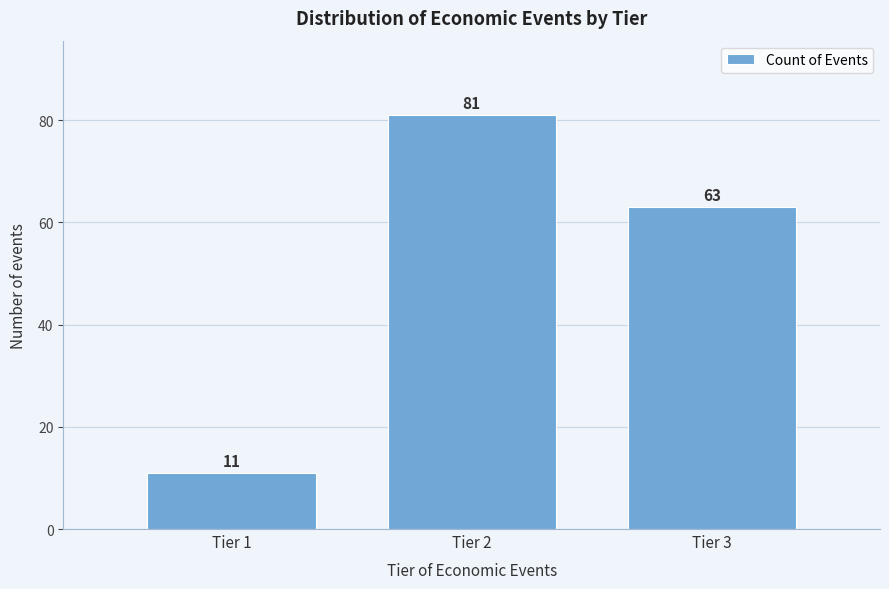

Reading left to right, list all the values displayed in this chart.

Tier 1=11	Tier 2=81	Tier 3=63